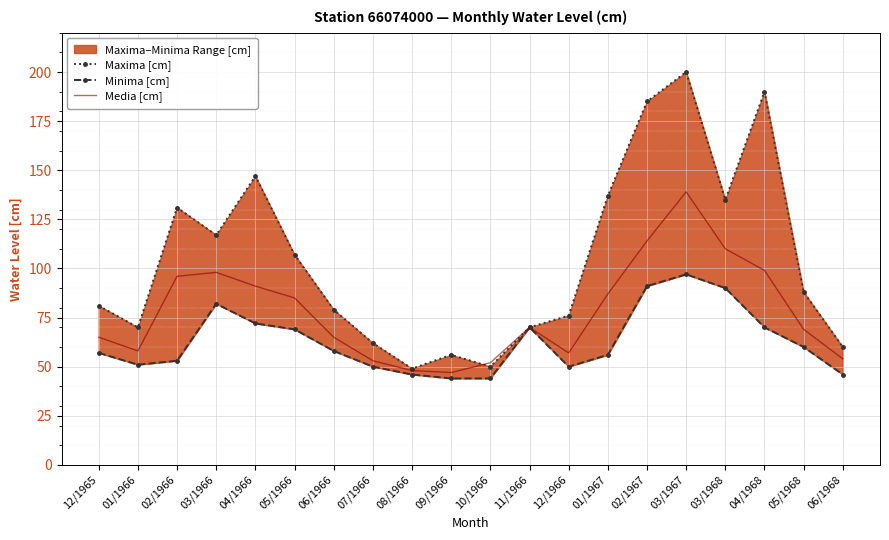

The Minima [cm] series shows 34 at 01/1966. True or false?

False